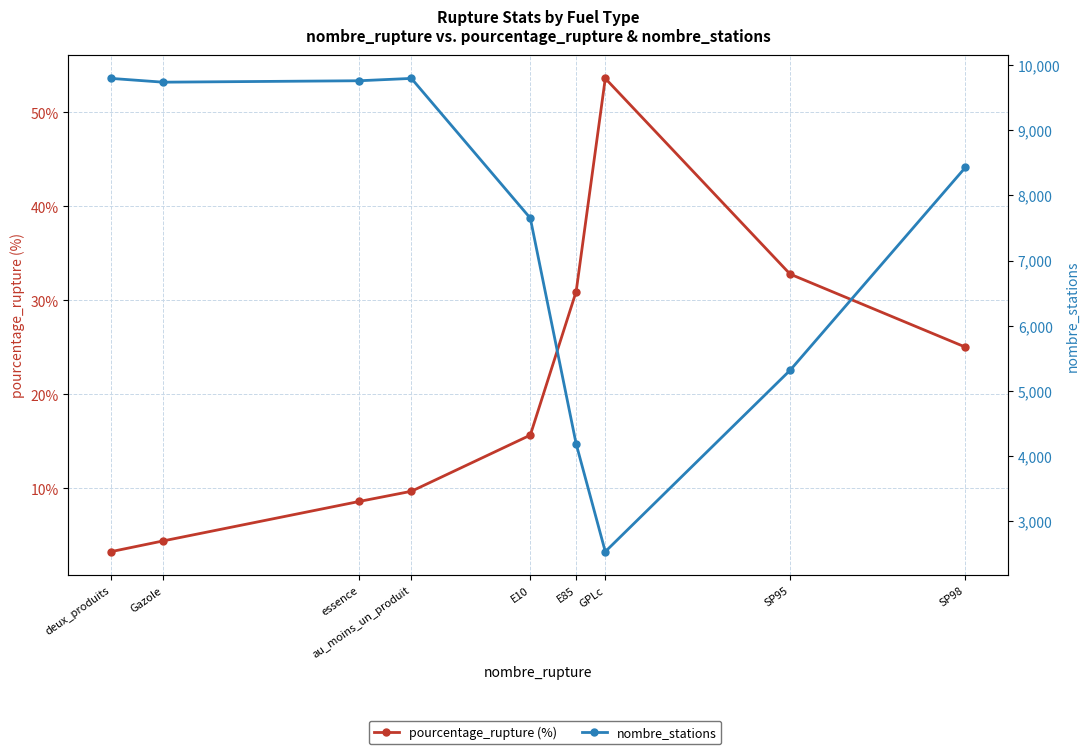

How many series are shown in this chart?

2